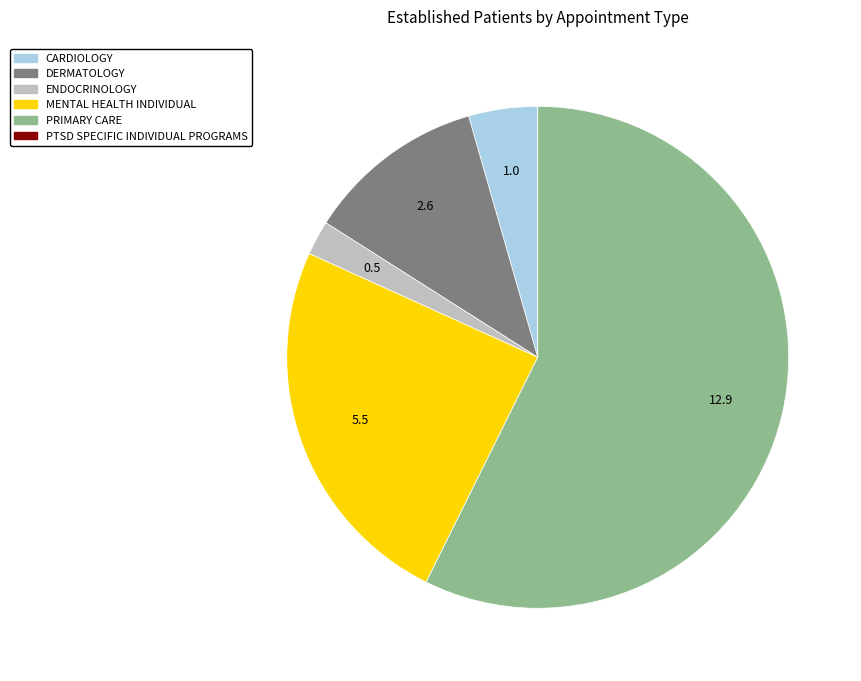

What is the largest slice in the pie chart?

PRIMARY CARE